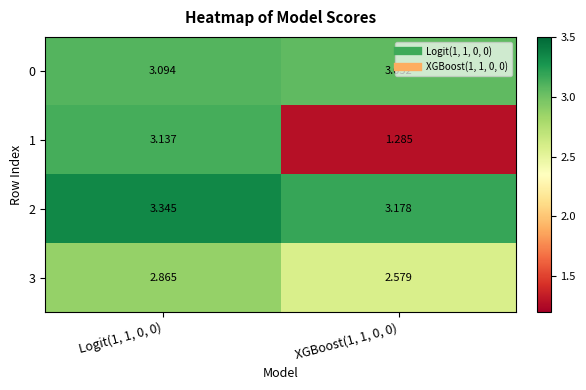

Is the value of 3 at XGBoost(1, 1, 0, 0) greater than the value of 2 at XGBoost(1, 1, 0, 0)?

No